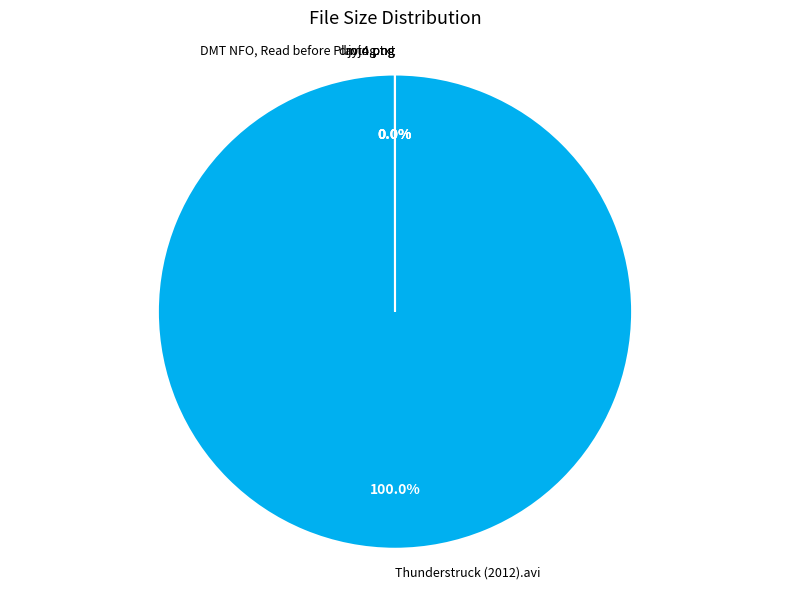

What is the largest slice in the pie chart?

Thunderstruck (2012).avi